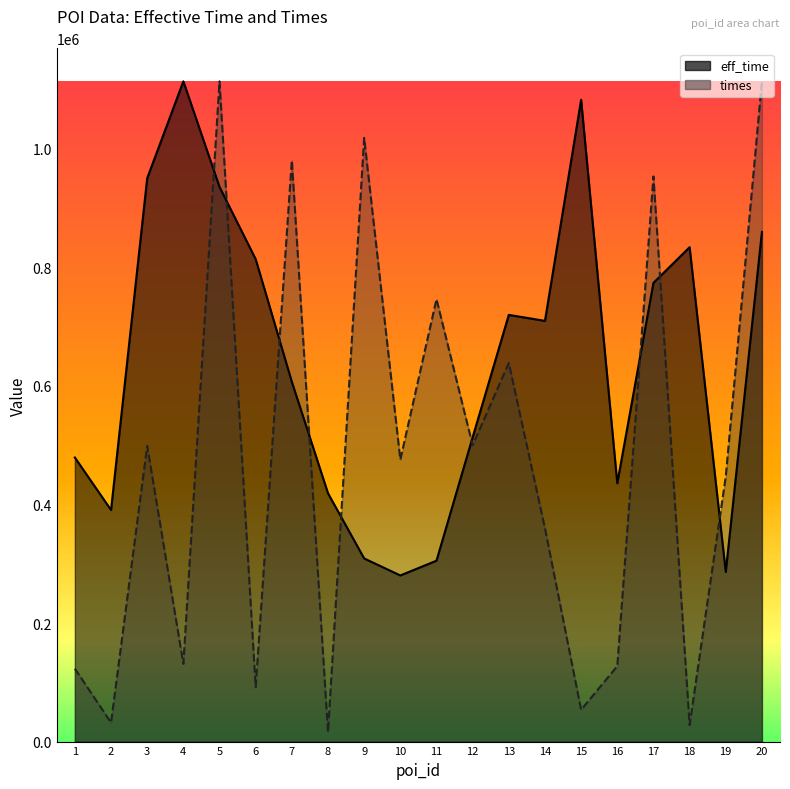

What are all the series names shown in the legend?

eff_time (line), times (line)